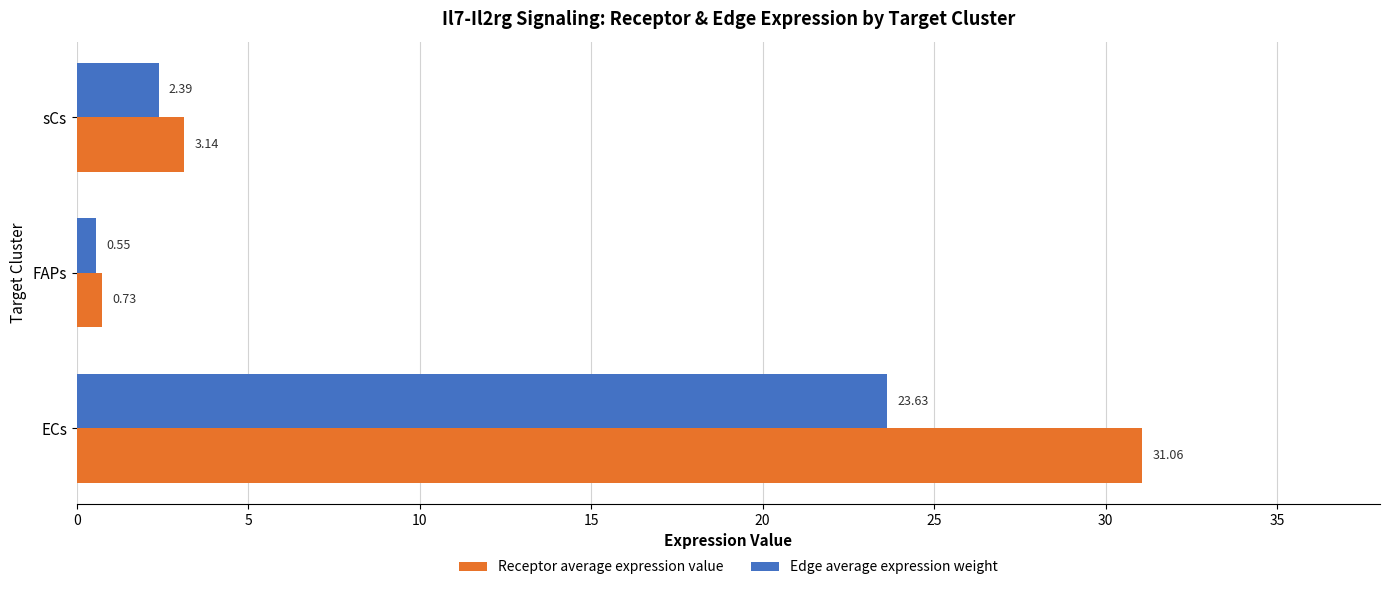

What is the sum of all Receptor average expression value values?

34.9